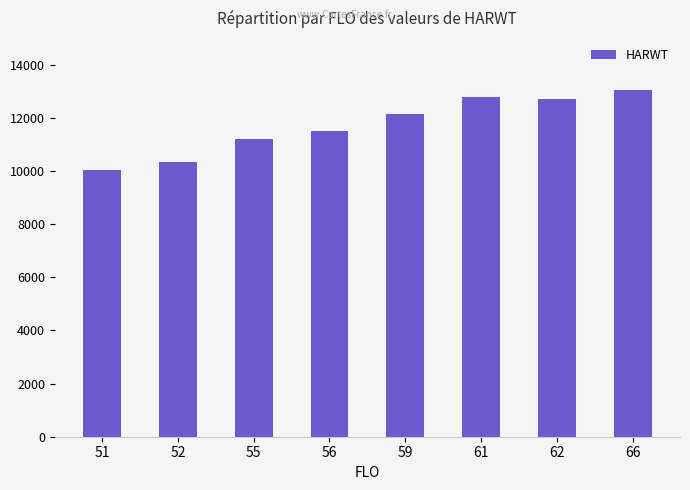

What is the average value?

11728